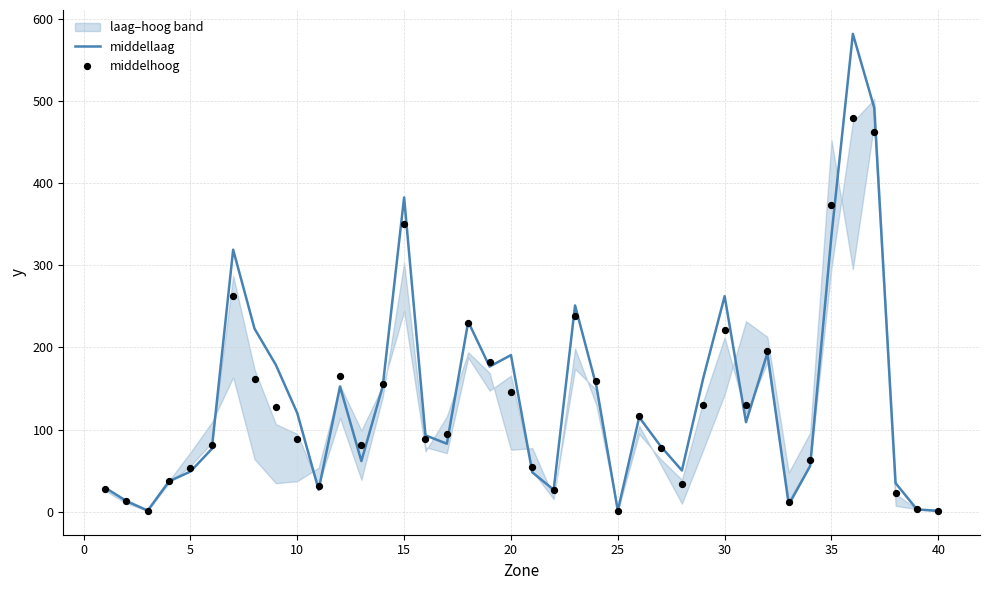

Which series contains the lowest Y value?

middelhoog